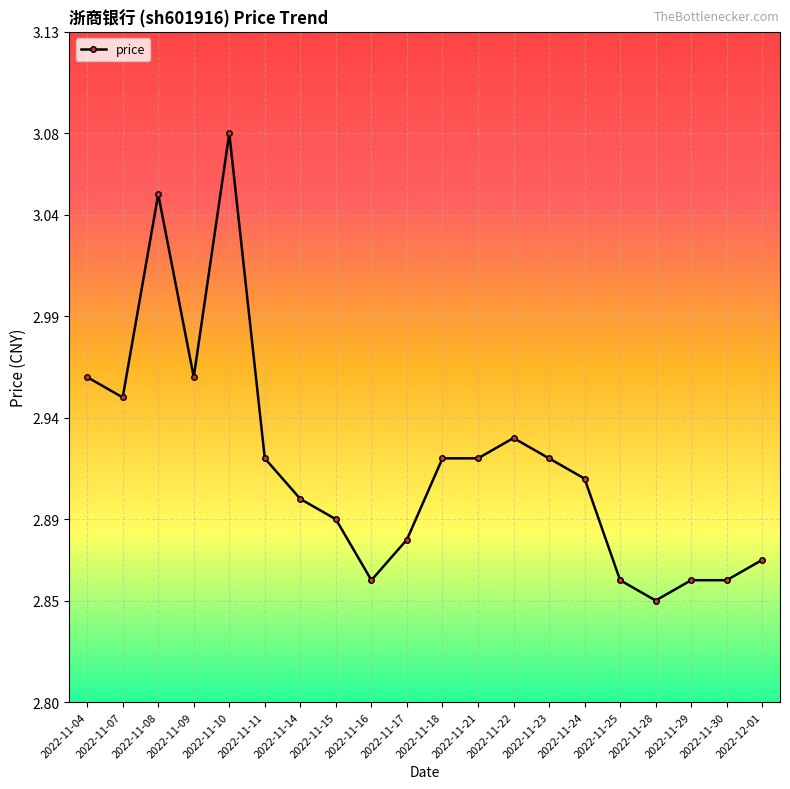

What is the difference between the maximum and minimum values?

0.2